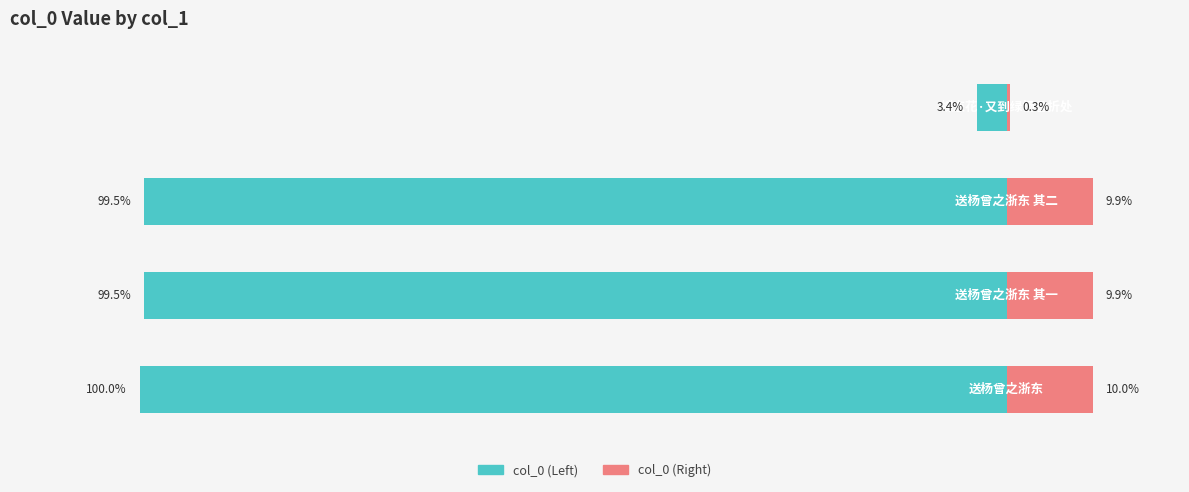

At how many categories does at least one series exceed -69?

4